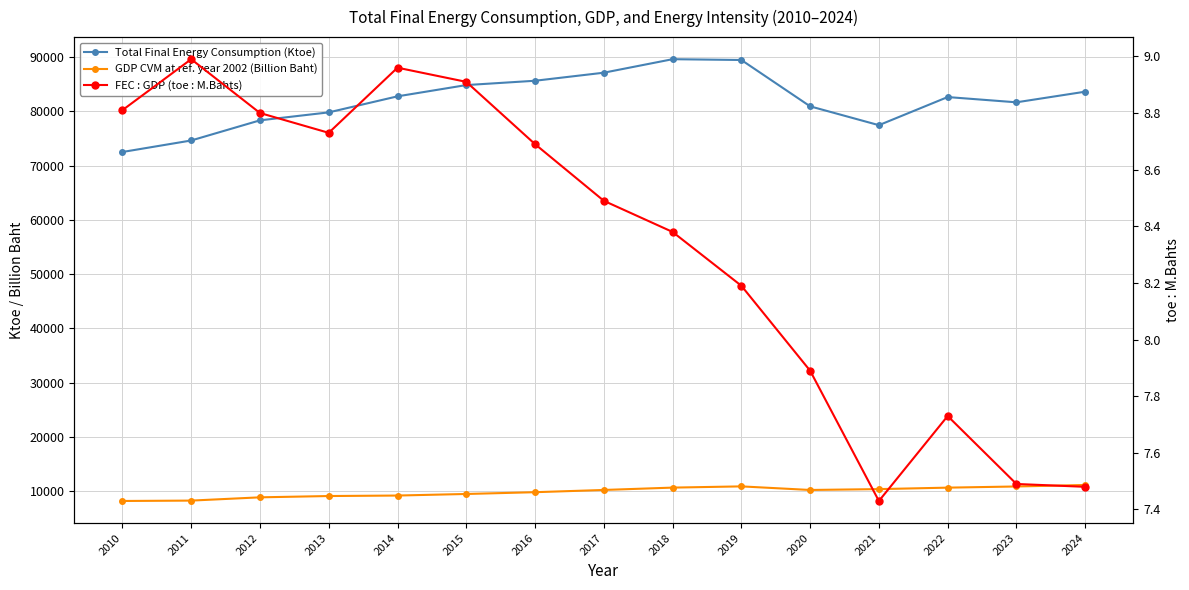

The value of FEC : GDP (toe : M.Bahts) at 2017 is 8.5. True or false?

True